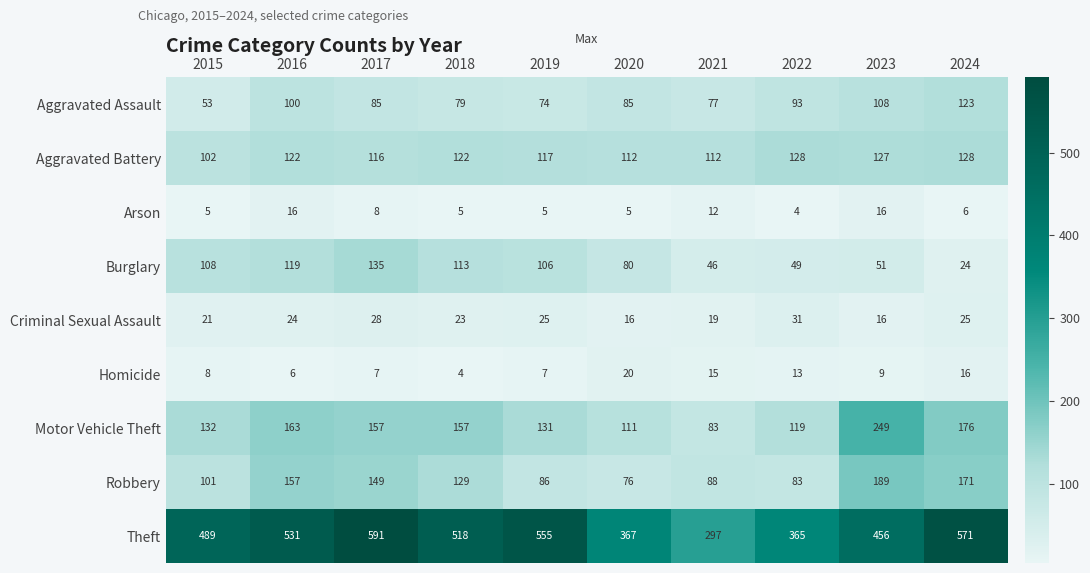

At which label does Robbery reach its peak?

2023